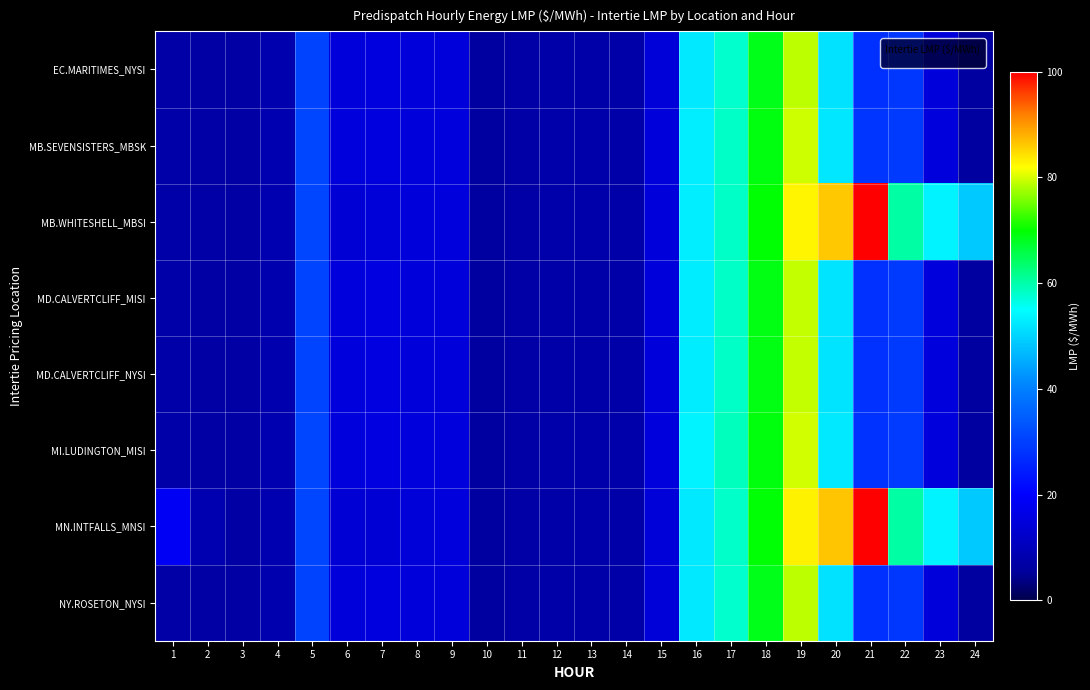

Count the number of data series in this chart.

8